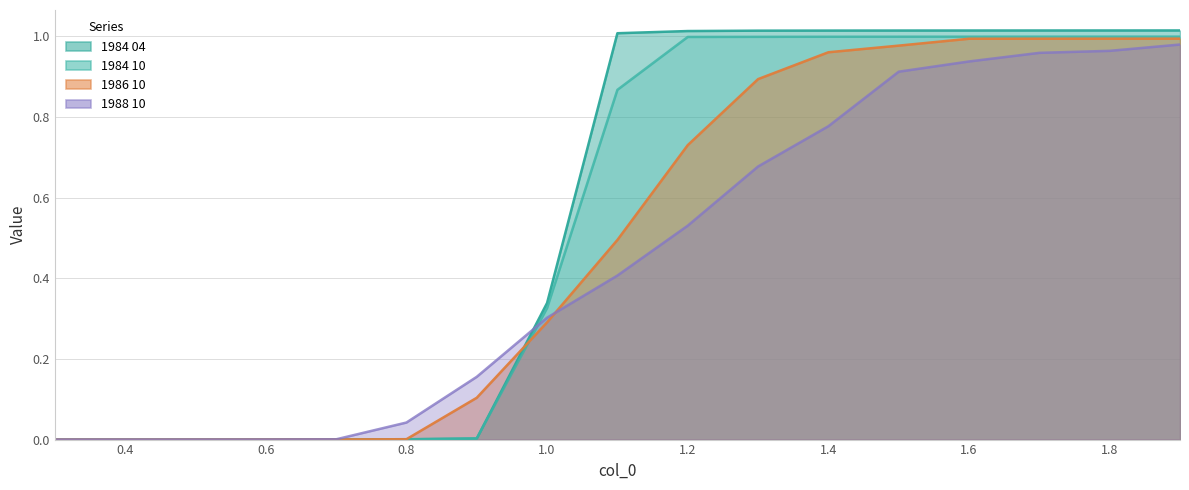

At 0.4, list the series in order from largest to smallest.

1984 04, 1984 10, 1986 10, 1988 10